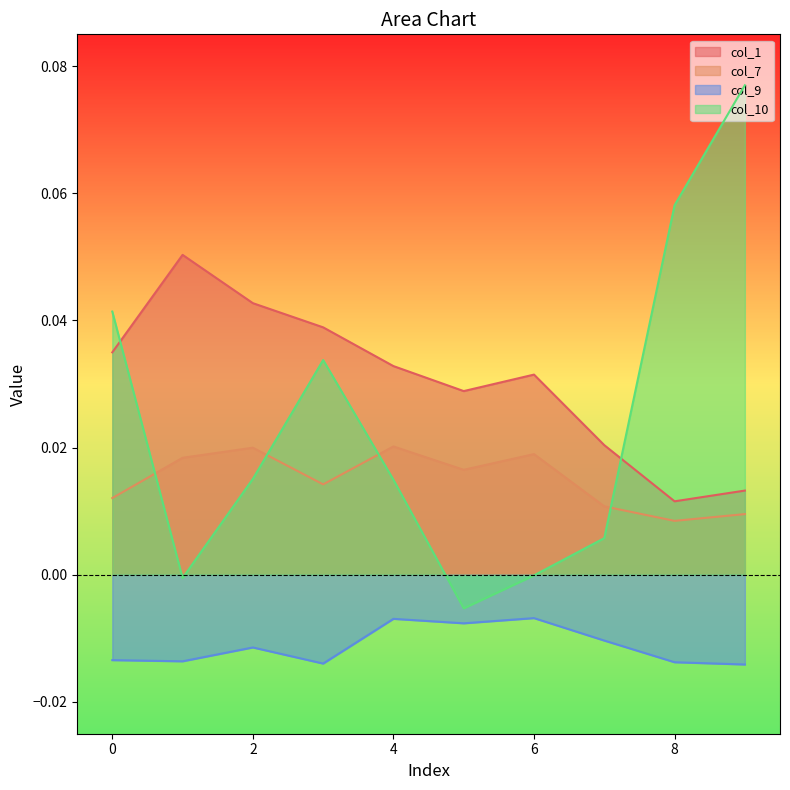

Reading left to right, transcribe all the data shown in this chart.

col_1: 0.0	0.1	0.0	0.0	0.0	0.0	0.0	0.0	0.0	0.0
col_7: 0.0	0.0	0.0	0.0	0.0	0.0	0.0	0.0	0.0	0.0
col_9: -0.0	-0.0	-0.0	-0.0	-0.0	-0.0	-0.0	-0.0	-0.0	-0.0
col_10: 0.0	-0.0	0.0	0.0	0.0	-0.0	-0.0	0.0	0.1	0.1